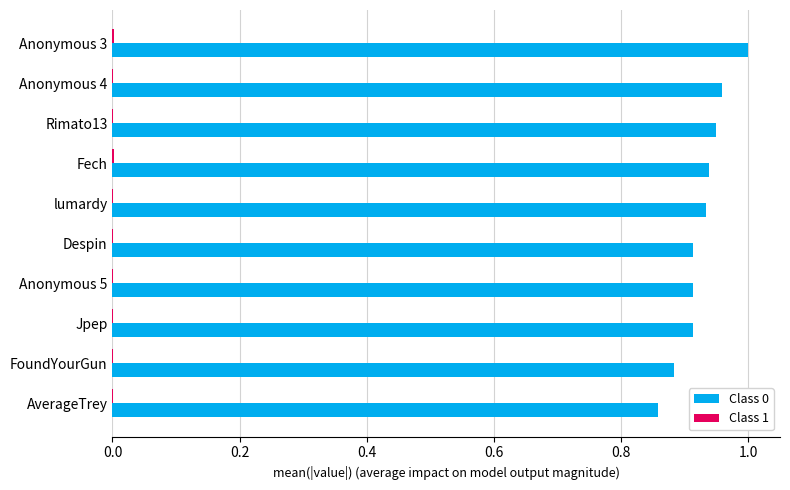

What is the sum of all Class 0 values?

9.3